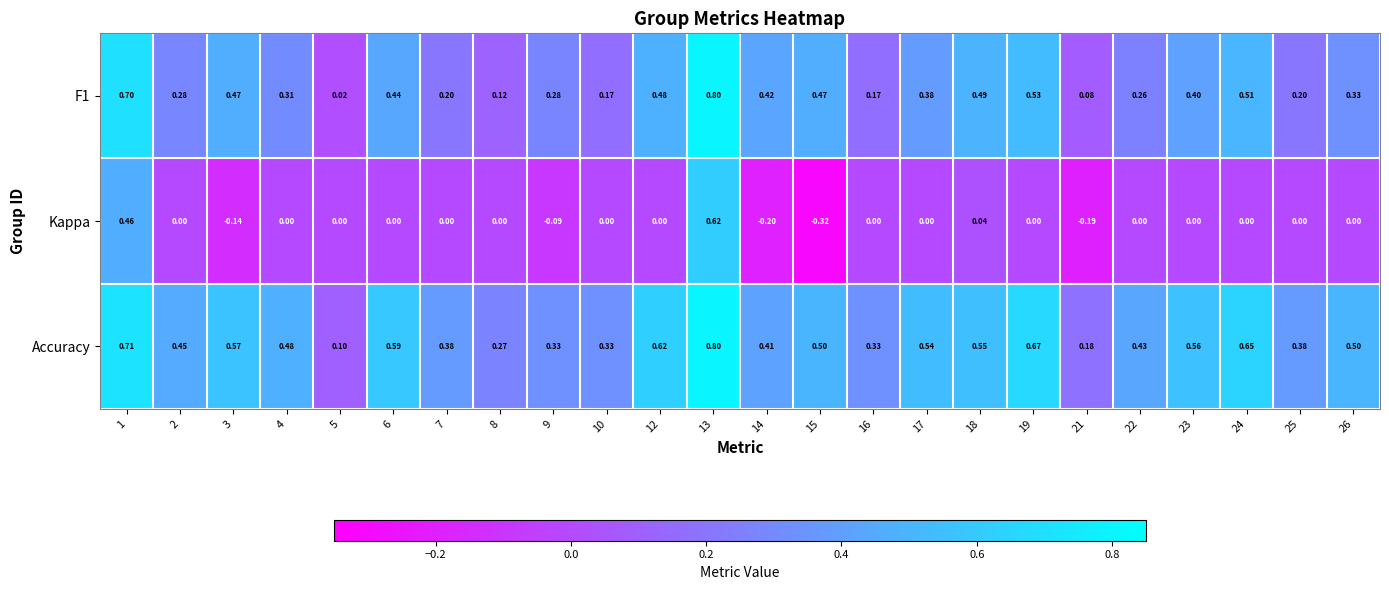

Is the value of F1 at 10 greater than the value of Accuracy at 21?

No